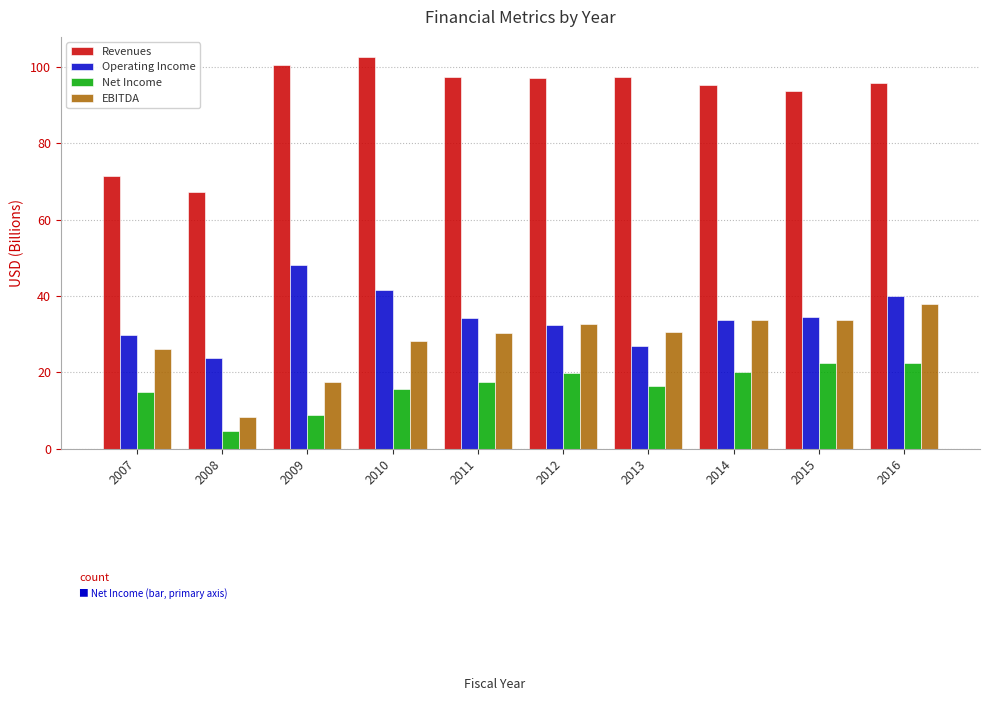

Read the EBITDA value at 2012.

32.7